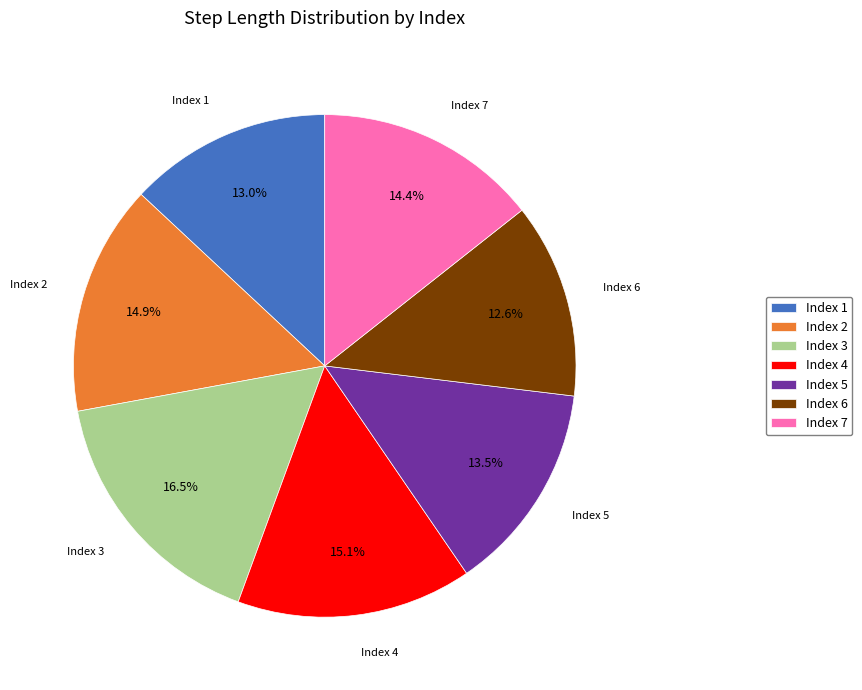

Does Index 2 account for over 50% of the chart?

No